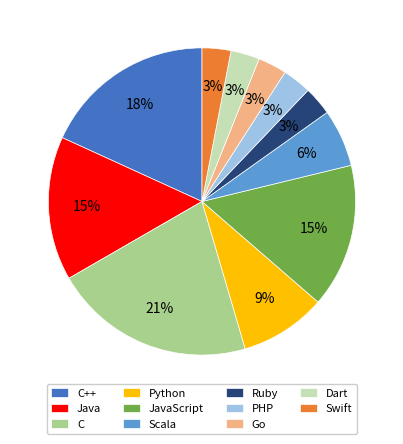

Which category has the biggest portion of the pie?

C